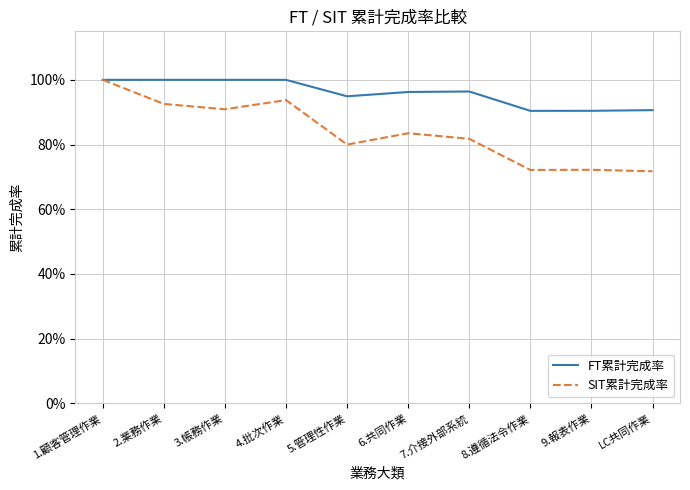

Does the chart have visible grid lines?

Yes